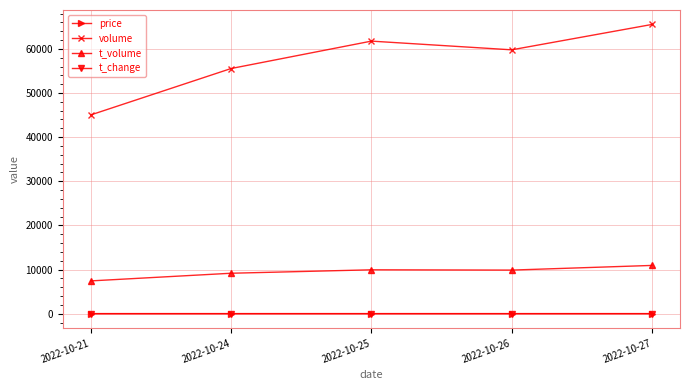

What is the maximum value for t_volume?

10933.0